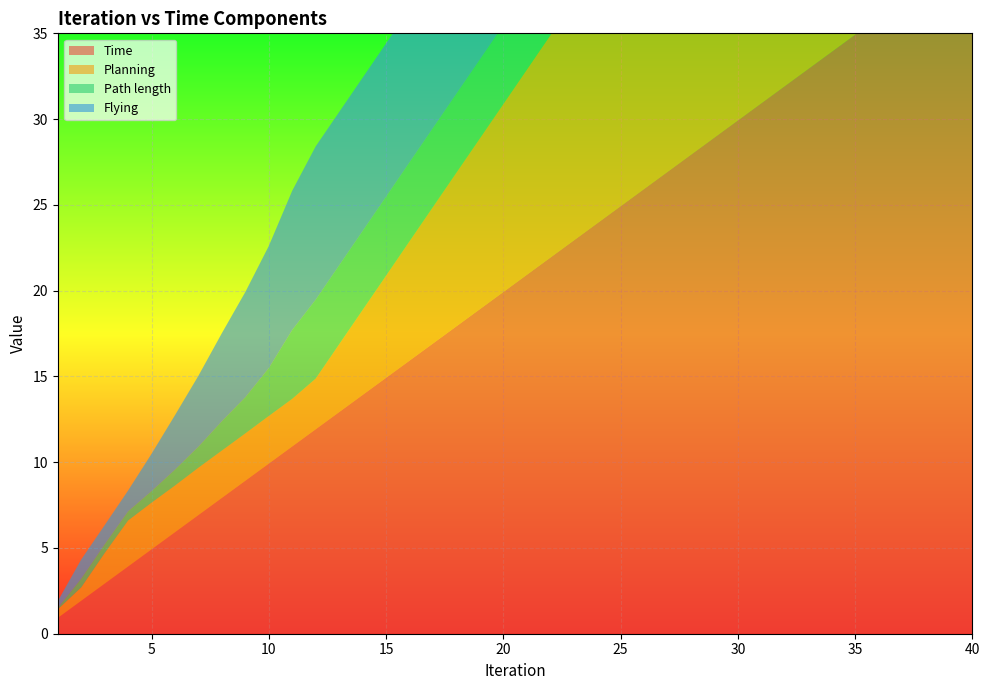

Reading left to right, extract all data points from this chart.

Time: 0.9	1.9	2.9	3.9	4.9	5.9	6.9	7.9	8.9	9.9	10.9	11.9	12.9	13.9	14.9	15.9	16.9	17.9	18.9	19.9	20.9	21.9	22.9	23.9	24.9	25.9	26.9	27.9	28.9	29.9	30.9	31.9	32.9	33.9	34.9	35.9	36.9	37.9	38.9	39.9
Planning: 0.5	0.8	1.8	2.7	2.7	2.7	2.8	2.8	2.8	2.8	2.8	3.0	4.0	5.0	6.0	7.0	8.0	9.0	10.0	11.0	12.0	13.0	14.0	15.0	16.0	17.0	18.0	19.0	20.0	21.0	22.0	23.0	24.0	25.0	26.0	27.0	28.0	29.0	30.0	31.0
Path length: 0.1	0.5	0.5	0.5	0.7	0.9	1.2	1.7	2.1	2.8	4.0	4.6	4.6	4.6	4.6	4.6	4.6	4.6	4.6	4.6	4.6	4.6	4.6	4.6	4.6	4.6	4.6	4.6	4.6	4.6	4.6	4.6	4.6	4.6	4.6	4.6	4.6	4.6	4.6	4.6
Flying: 0.4	1.1	1.1	1.2	2.2	3.2	4.1	5.1	6.1	7.1	8.1	8.9	8.9	8.9	8.9	8.9	8.9	8.9	8.9	8.9	8.9	8.9	8.9	8.9	8.9	8.9	8.9	8.9	8.9	8.9	8.9	8.9	8.9	8.9	8.9	8.9	8.9	8.9	8.9	8.9